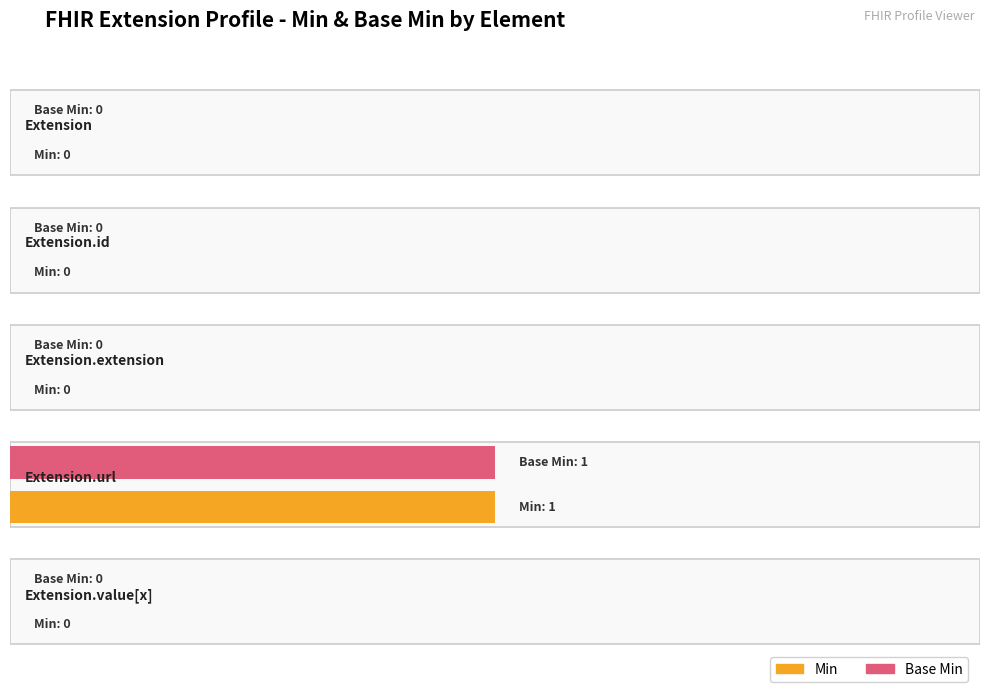

What are all the series names shown in the legend?

Min, Base Min